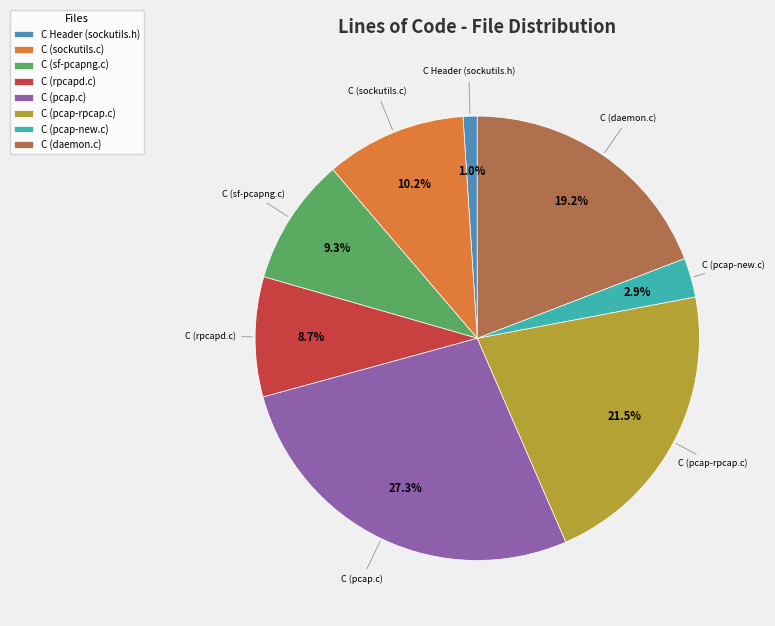

What percentage do C (pcap-rpcap.c) and C (sockutils.c) together represent?

31.7%